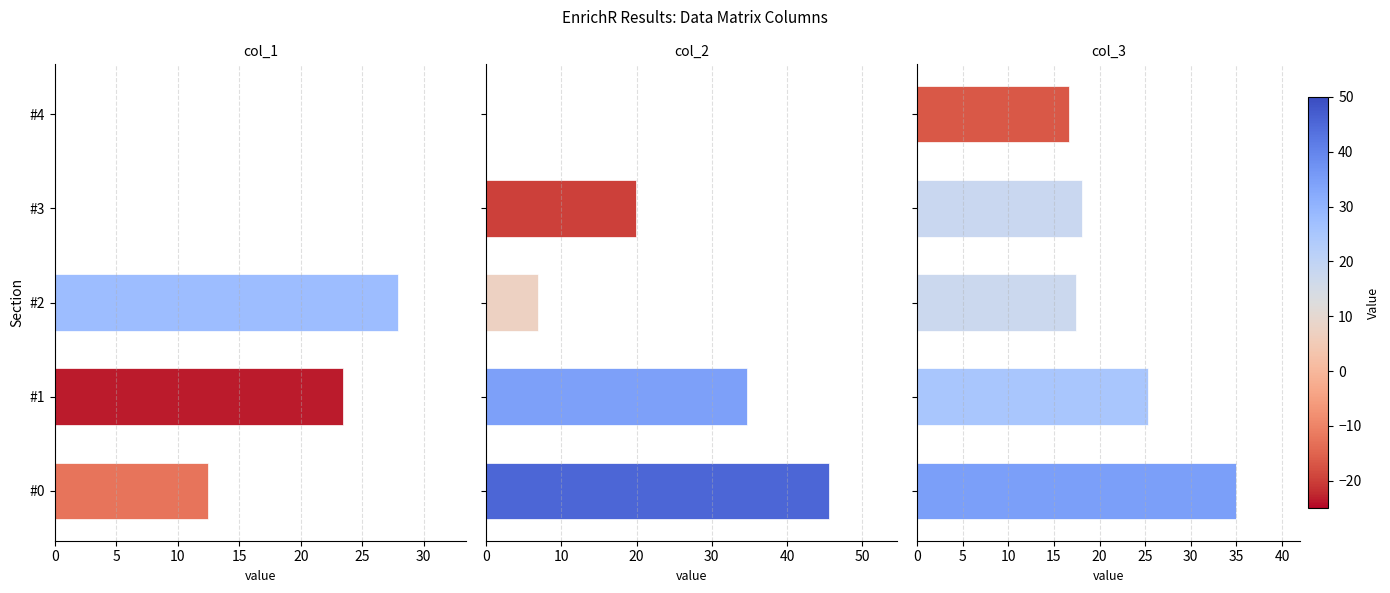

List the series in order of their peak value, lowest first.

col_1, col_3, col_2